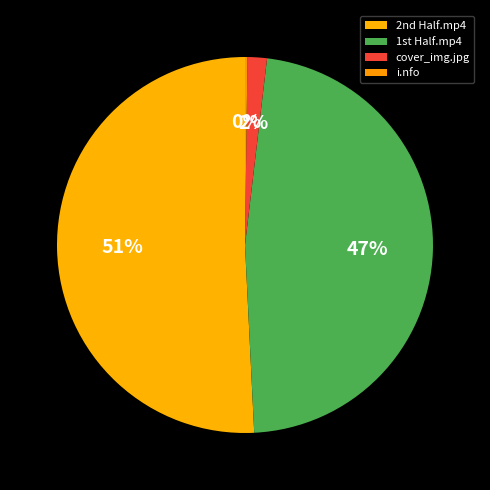

Is there a majority slice in this chart?

Yes